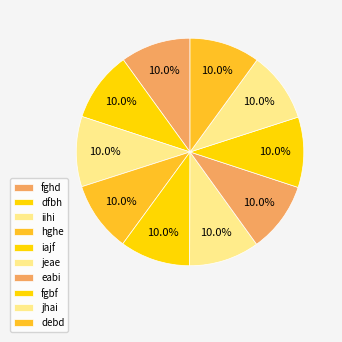

Count the number of slices in the pie.

10